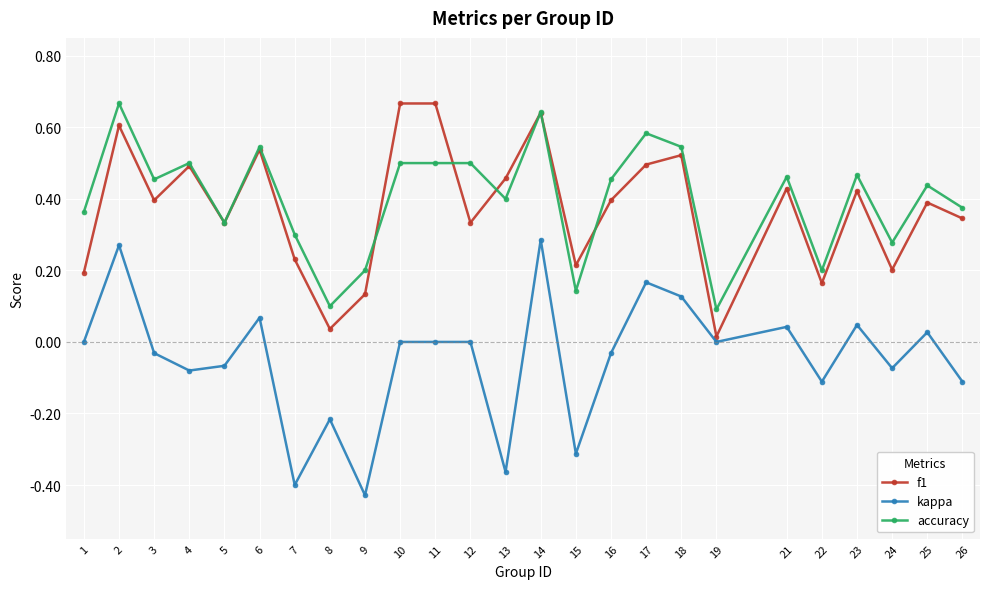

Where is the first local minimum for kappa?

4